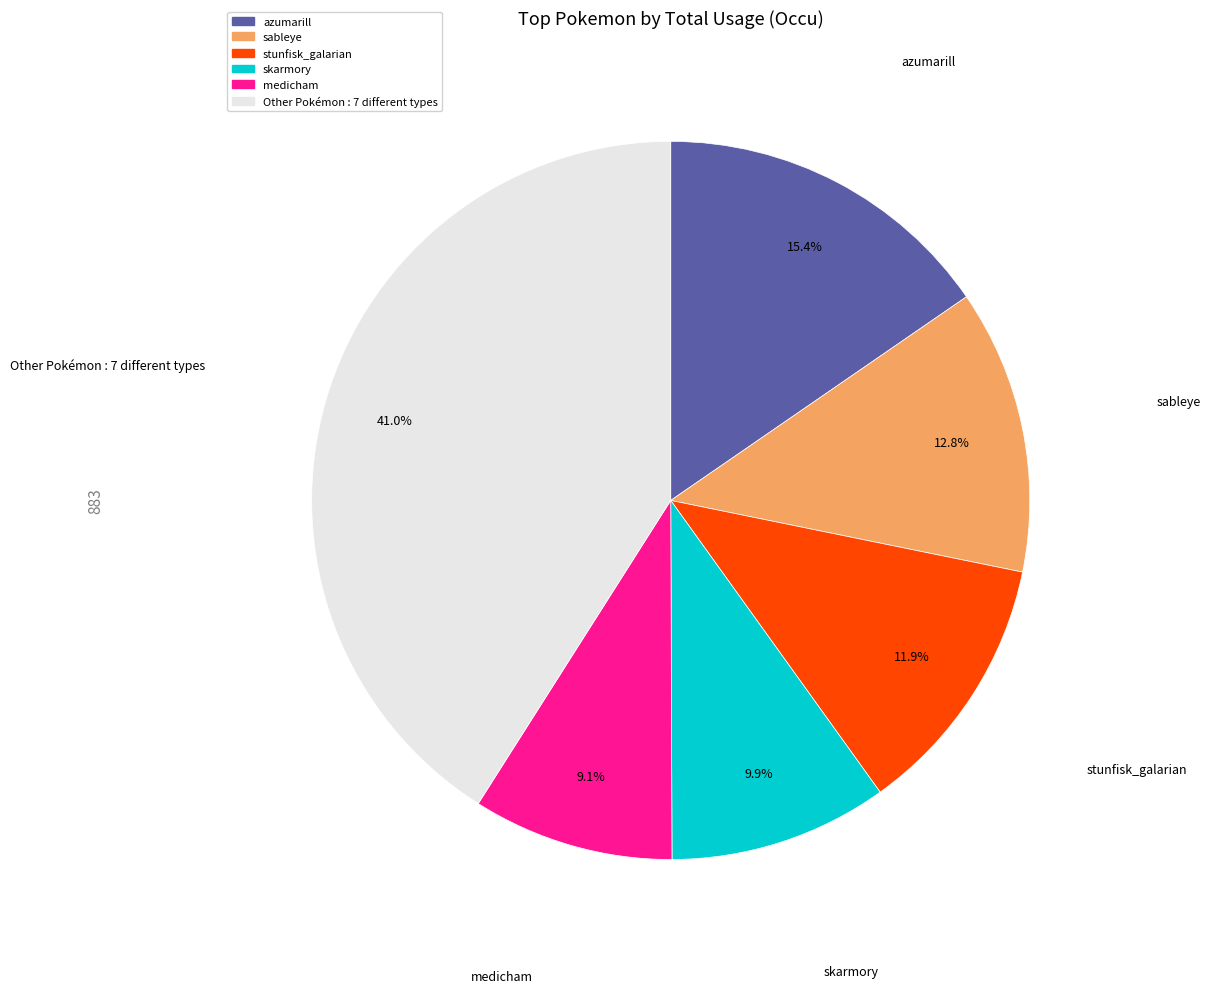

Is there a majority slice in this chart?

No